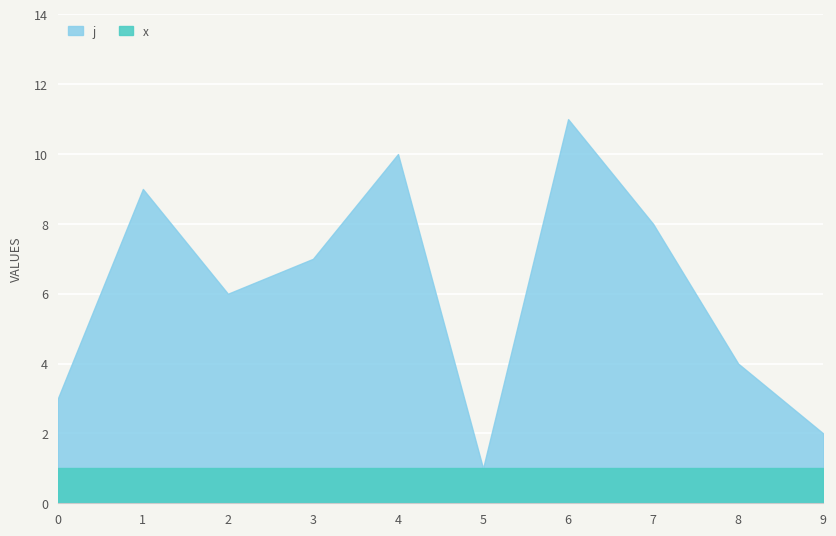

Rank the series by their average value, from highest to lowest.

j, x